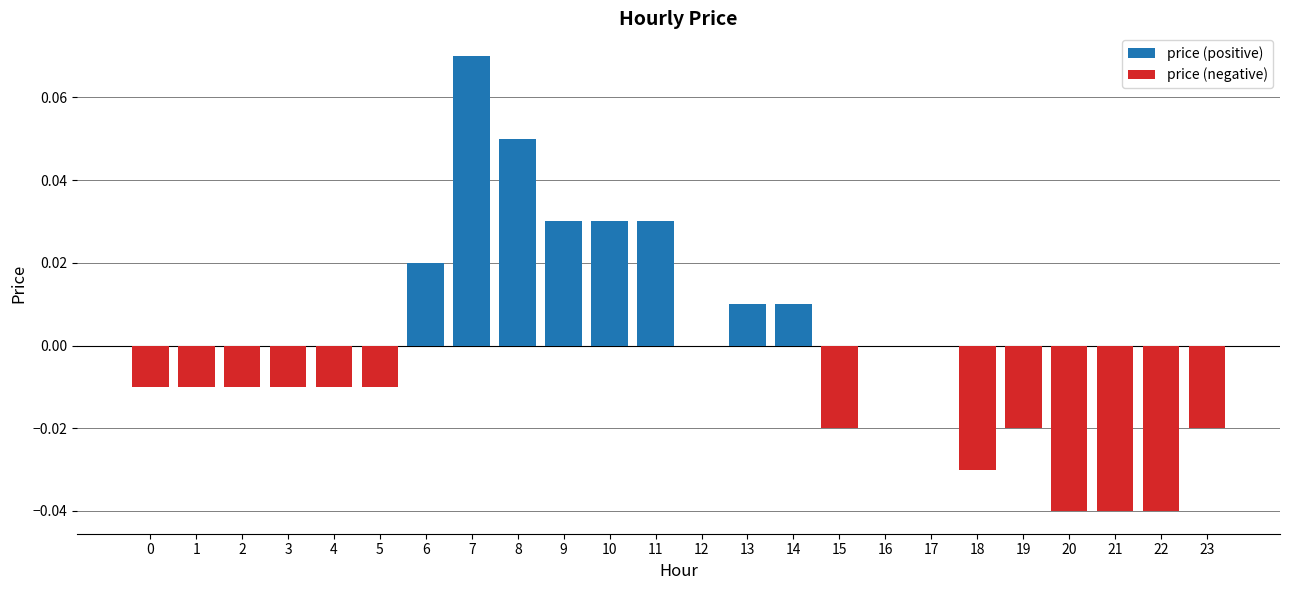

The value of price (negative) at 19 is -0.0. True or false?

True